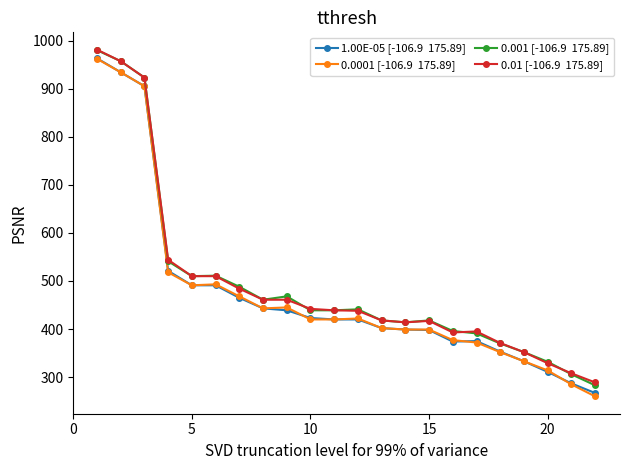

What is the smallest value displayed?

260